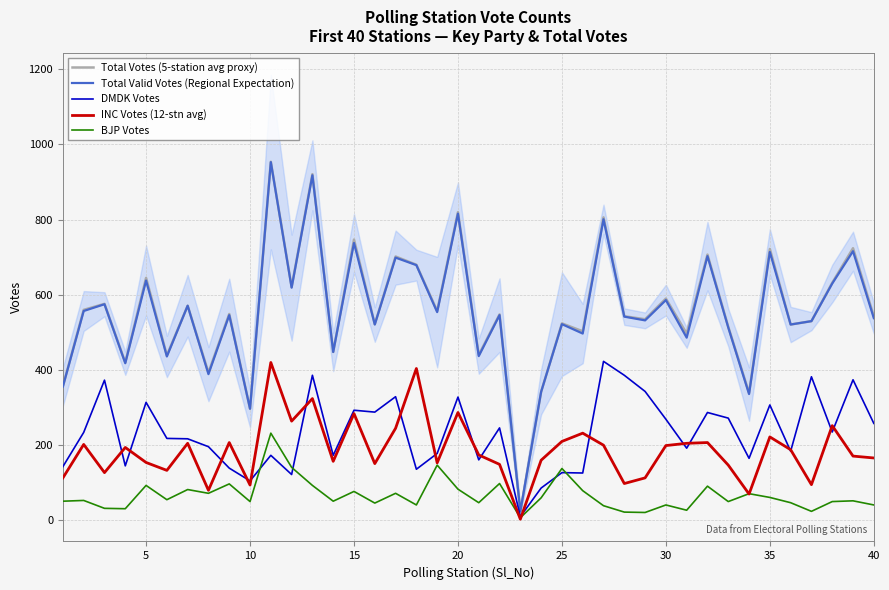

True or false: INC Votes (12-stn avg) and Total Votes (5-station avg proxy) intersect in this chart.

False